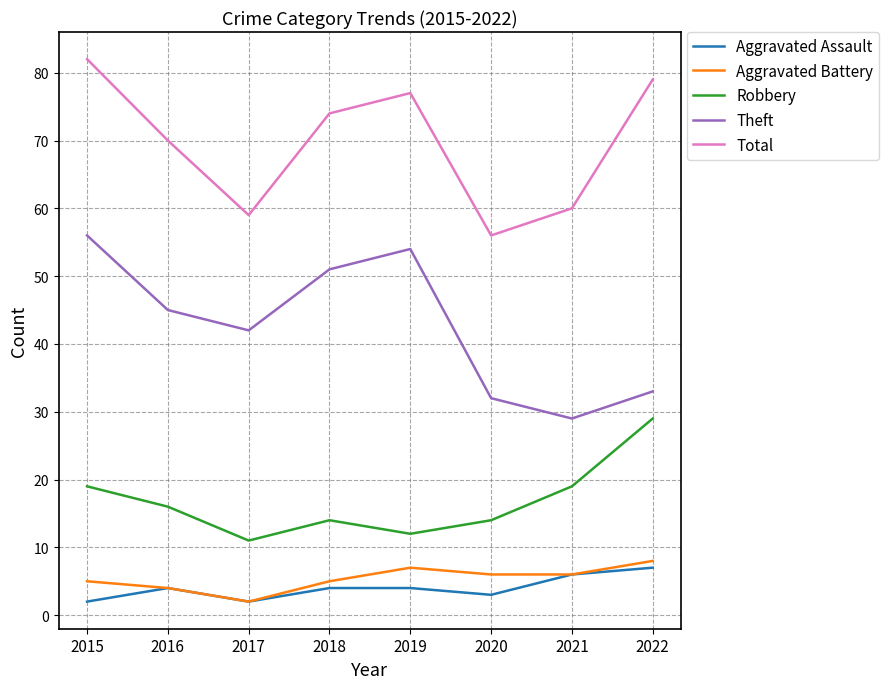

What is the average value of the Aggravated Assault series?

4